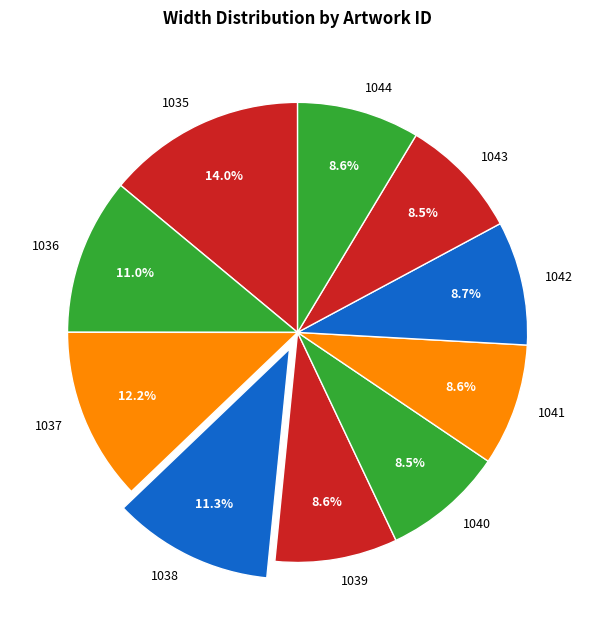

Approximately how many times larger is the value at 1040 compared to 1037?

0.7